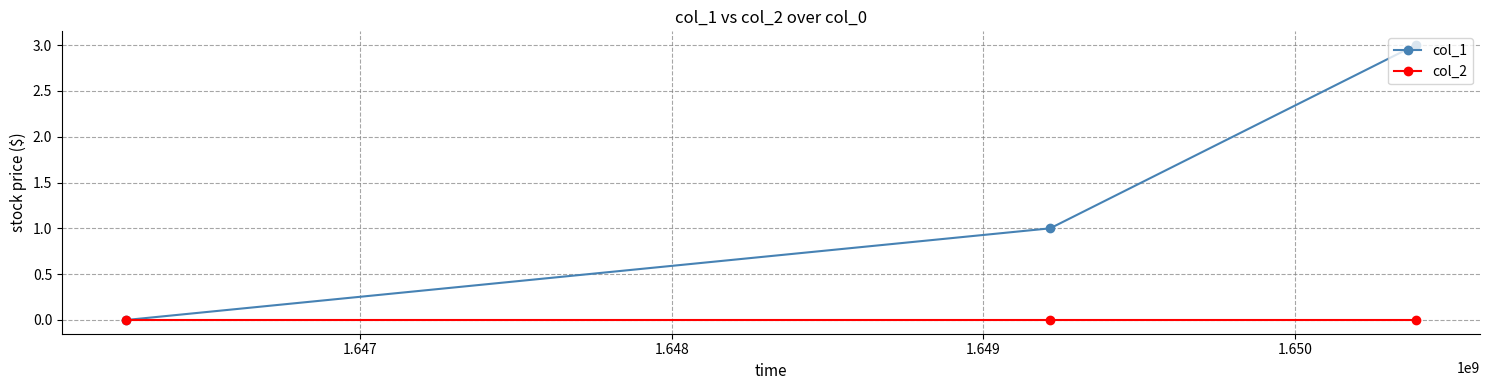

Reading left to right, what are all the values shown in this chart?

col_1: 0	1	3
col_2: 0	0	0